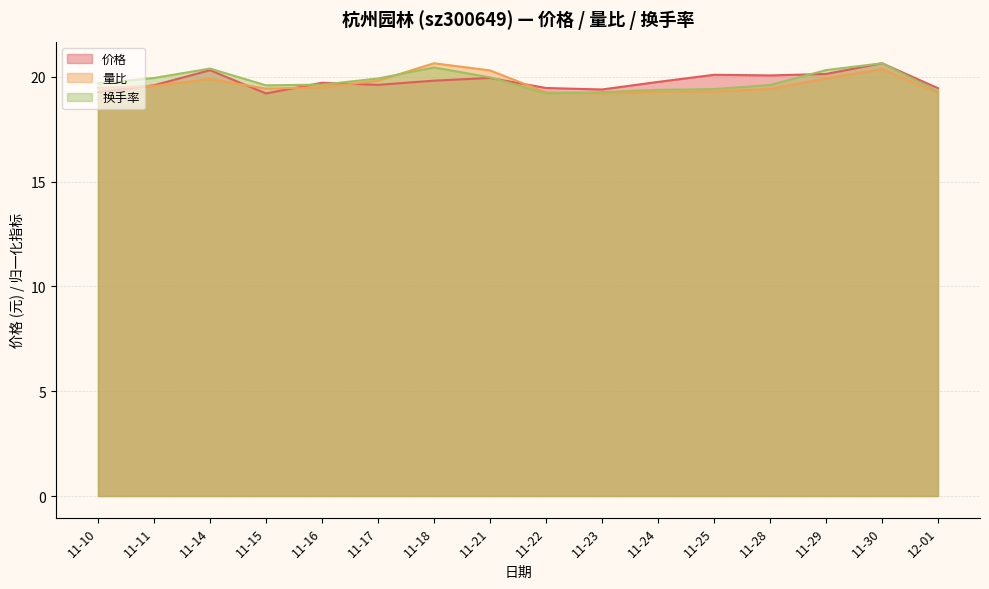

Between 11-15 and 11-25, which series saw the biggest shift?

价格